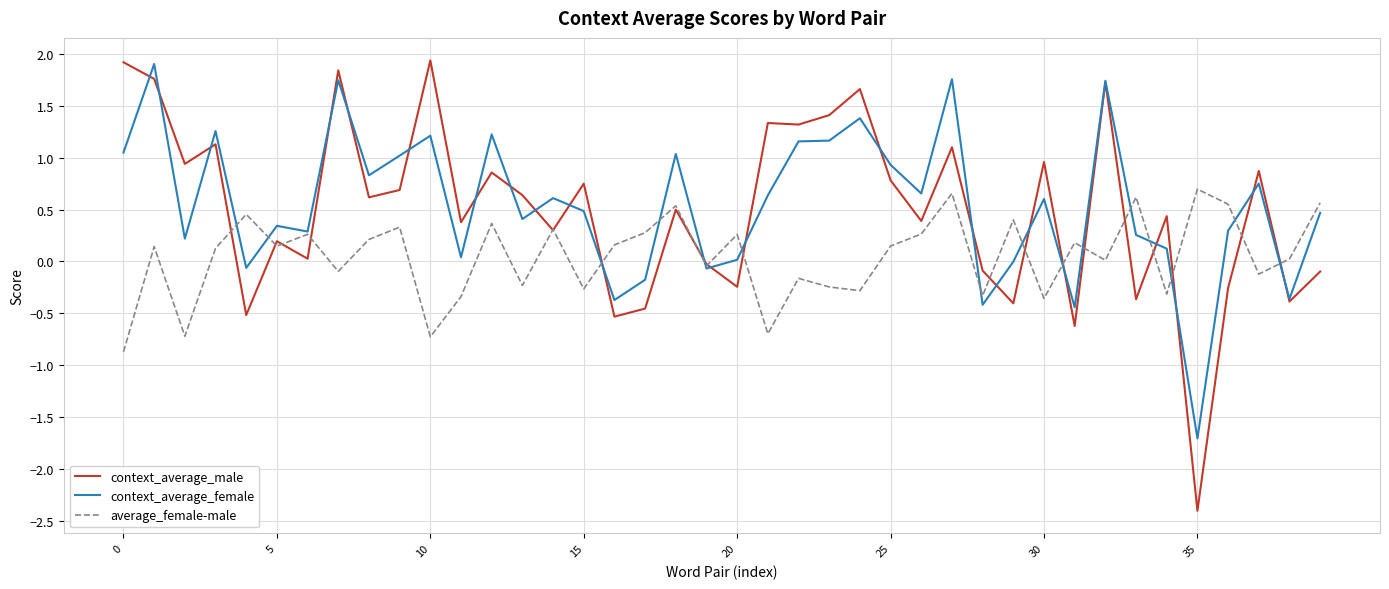

Which series has the widest spread of values?

context_average_male